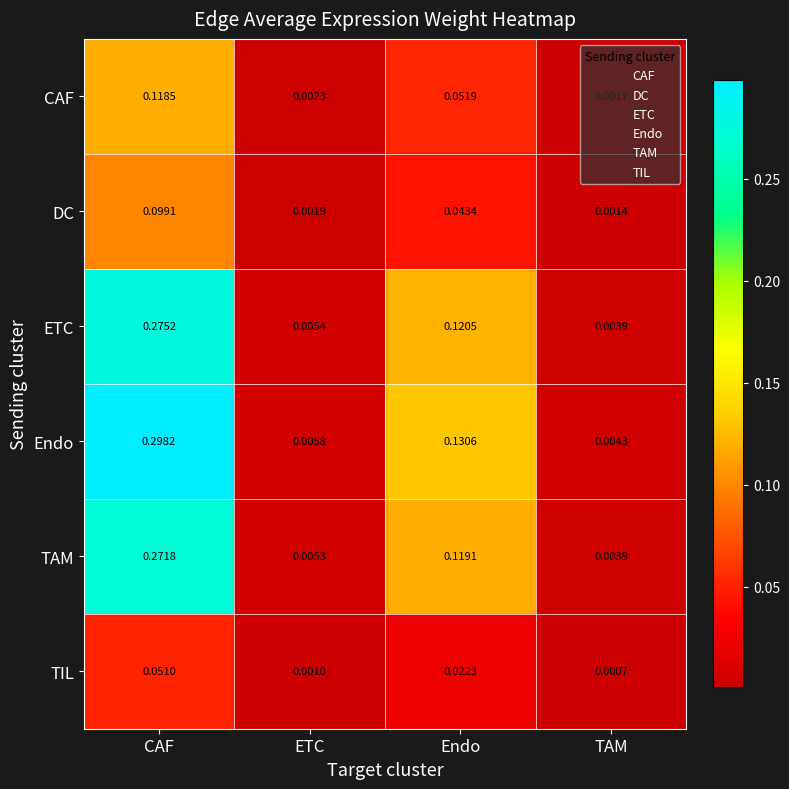

At which label does DC reach its minimum?

TAM